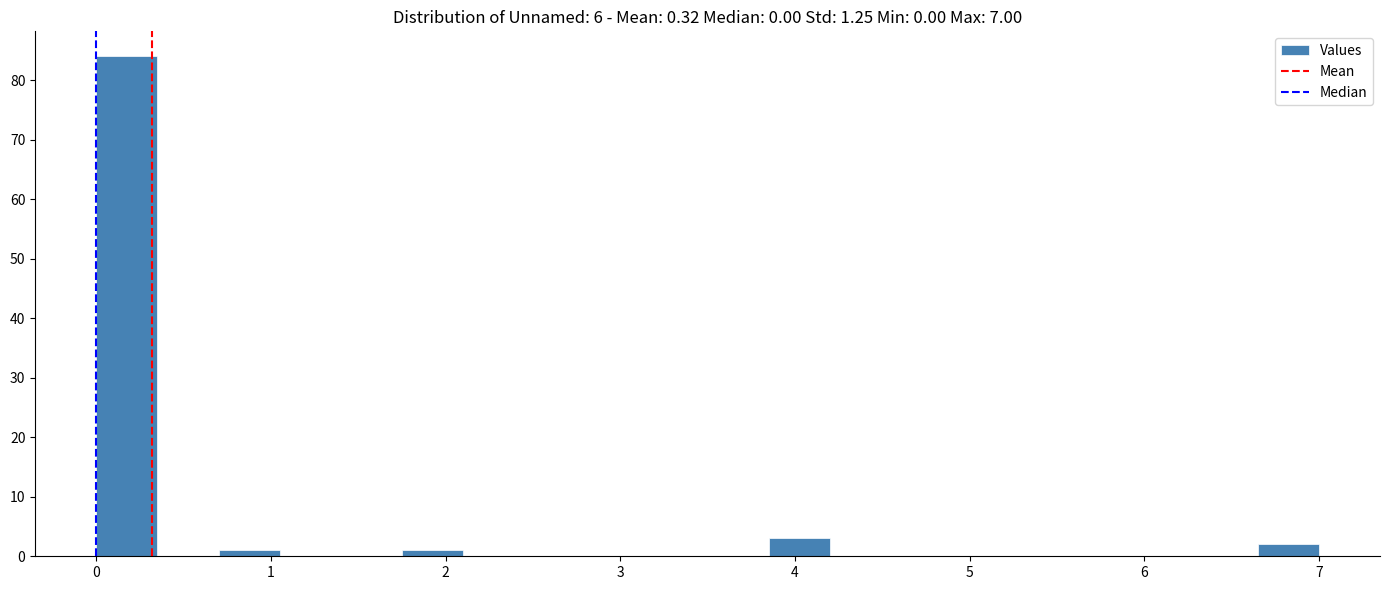

Around what value on the x-axis is the tallest bar? Give the approximate position of its centre, as read against the axis.

0.2